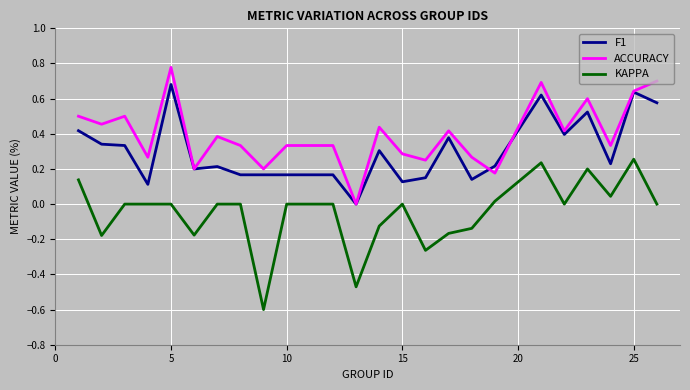

Which series has the largest total across all categories?

ACCURACY